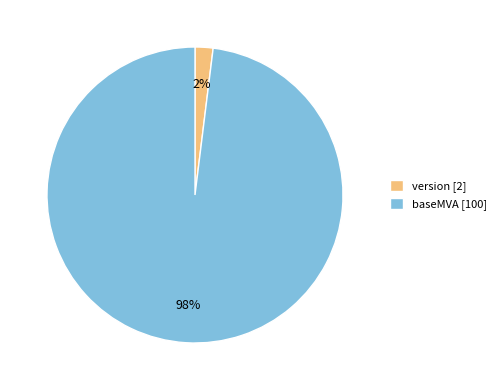

Does any single category account for the majority?

Yes